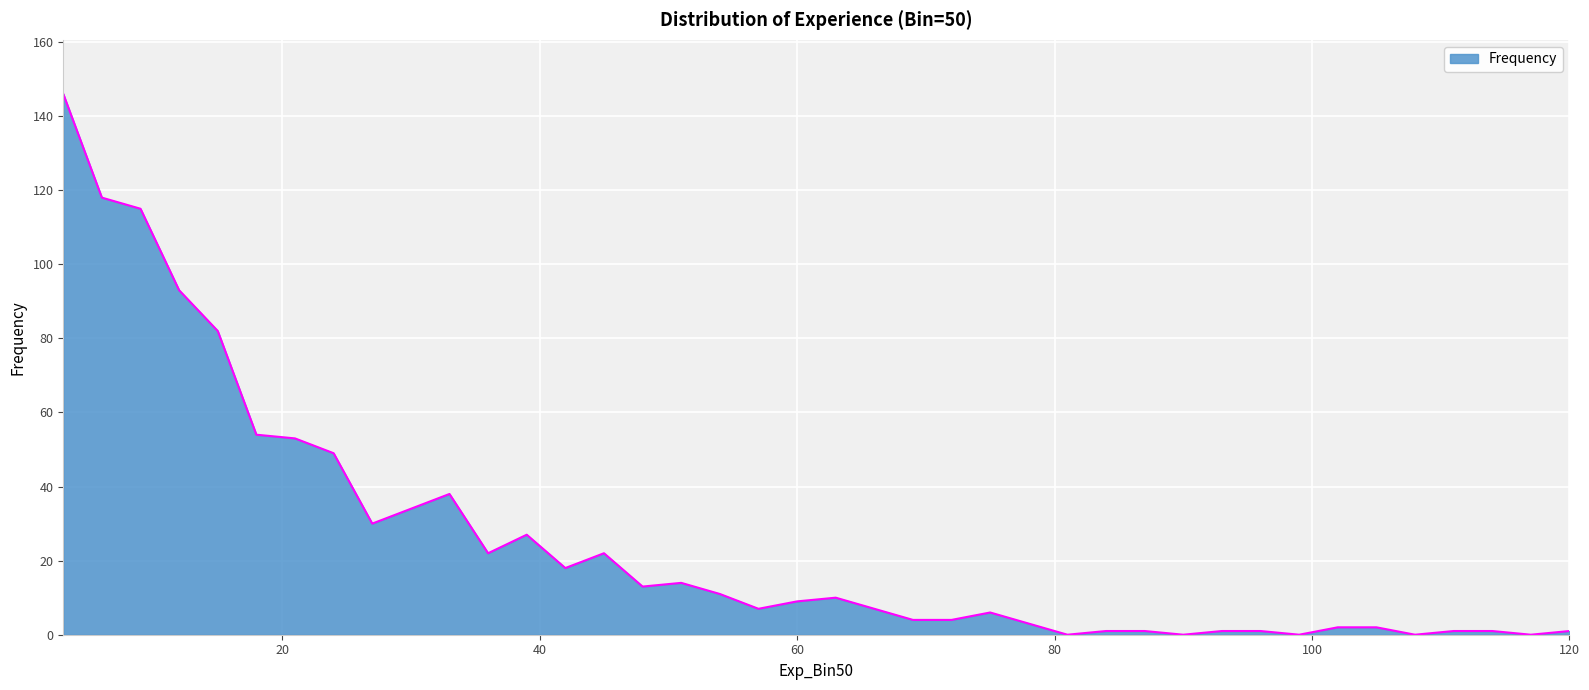

What is the maximum value shown in the chart?

146